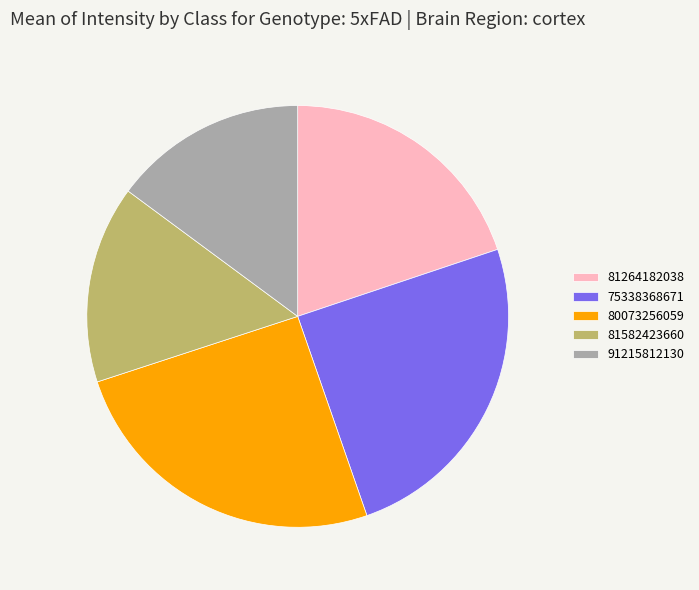

Is there any slice that represents more than half of the pie?

No